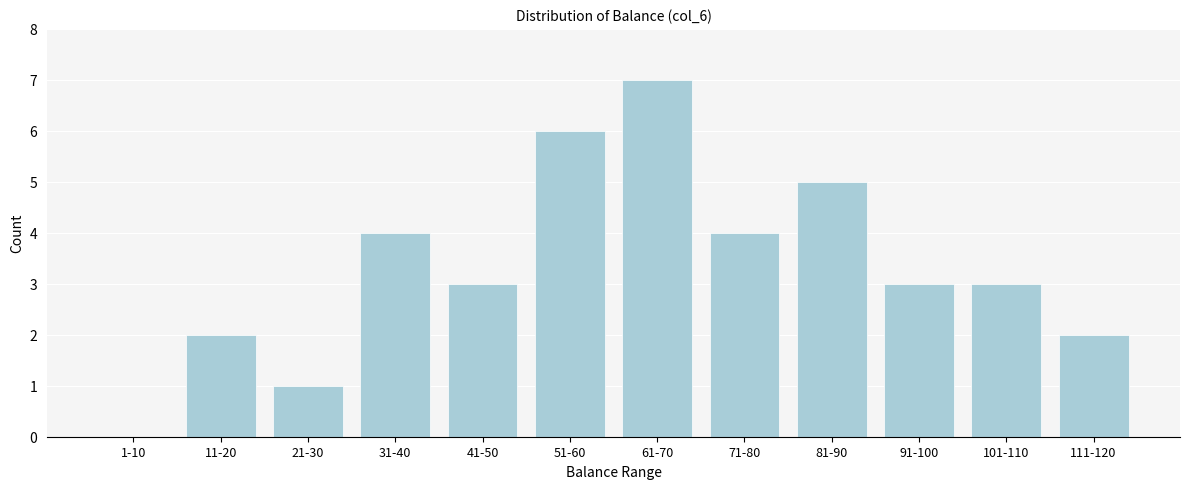

Reading left to right, list all the values displayed in this chart.

1-10=0	11-20=2	21-30=1	31-40=4	41-50=3	51-60=6	61-70=7	71-80=4	81-90=5	91-100=3	101-110=3	111-120=2